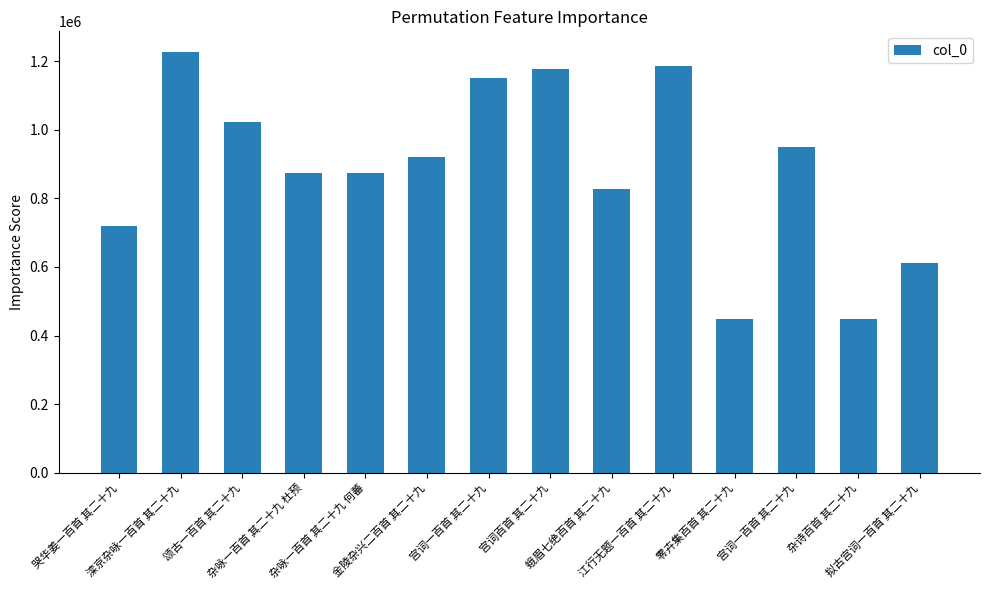

Reading left to right, extract all data points from this chart.

哭华姜一百首 其二十九=718733	滦京杂咏一百首 其二十九=1225870	颂古一百首 其二十九=1022654	杂咏一百首 其二十九 杜预=875101	杂咏一百首 其二十九 何蕃=875082	金陵杂兴二百首 其二十九=919437	宫词一百首 其二十九=1150820	宫词百首 其二十九=1177743	蛾眉七绝百首 其二十九=827718	江行无题一百首 其二十九=1186032	零卉集百首 其二十九=448432	宫词一百首 其二十九=950586	杂诗百首 其二十九=448050	拟古宫词一百首 其二十九=612795